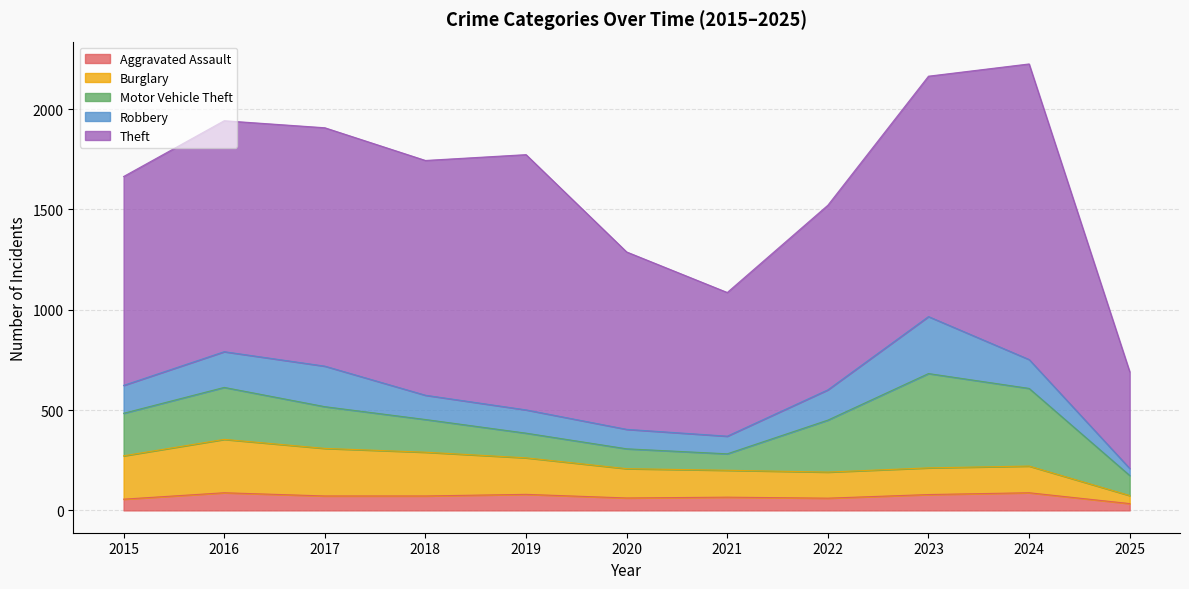

Reading left to right, transcribe all the data shown in this chart.

Aggravated Assault: 56	88	72	72	80	62	66	61	79	88	34
Burglary: 216	266	237	218	182	146	134	130	133	133	40
Motor Vehicle Theft: 212	259	208	163	123	99	82	259	470	387	100
Robbery: 139	178	202	121	116	97	88	151	284	144	35
Theft: 1041	1151	1188	1170	1272	884	716	920	1198	1473	482